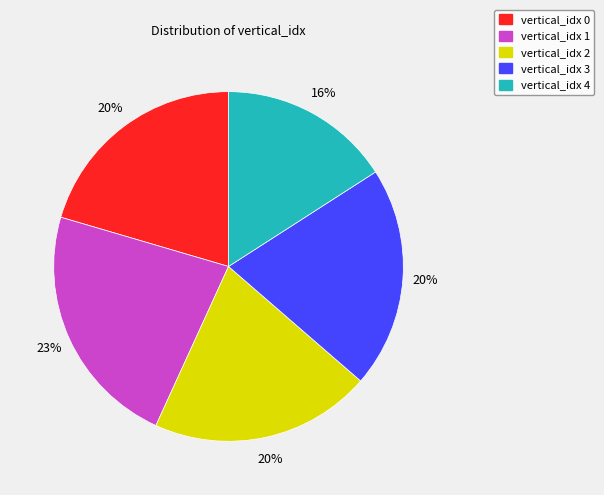

To the nearest percent, what portion does vertical_idx 4 represent?

16%